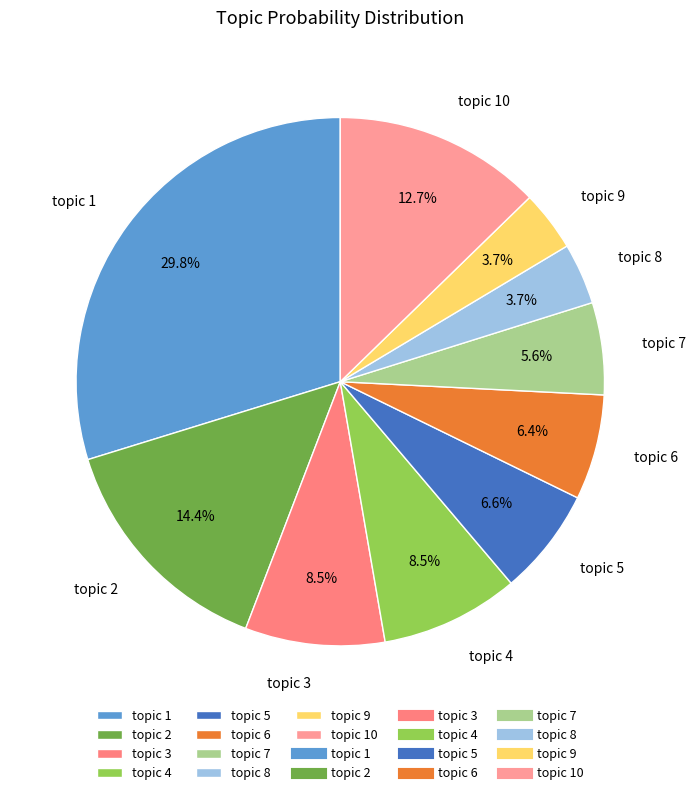

Between topic 1 and topic 5, which is larger?

topic 1